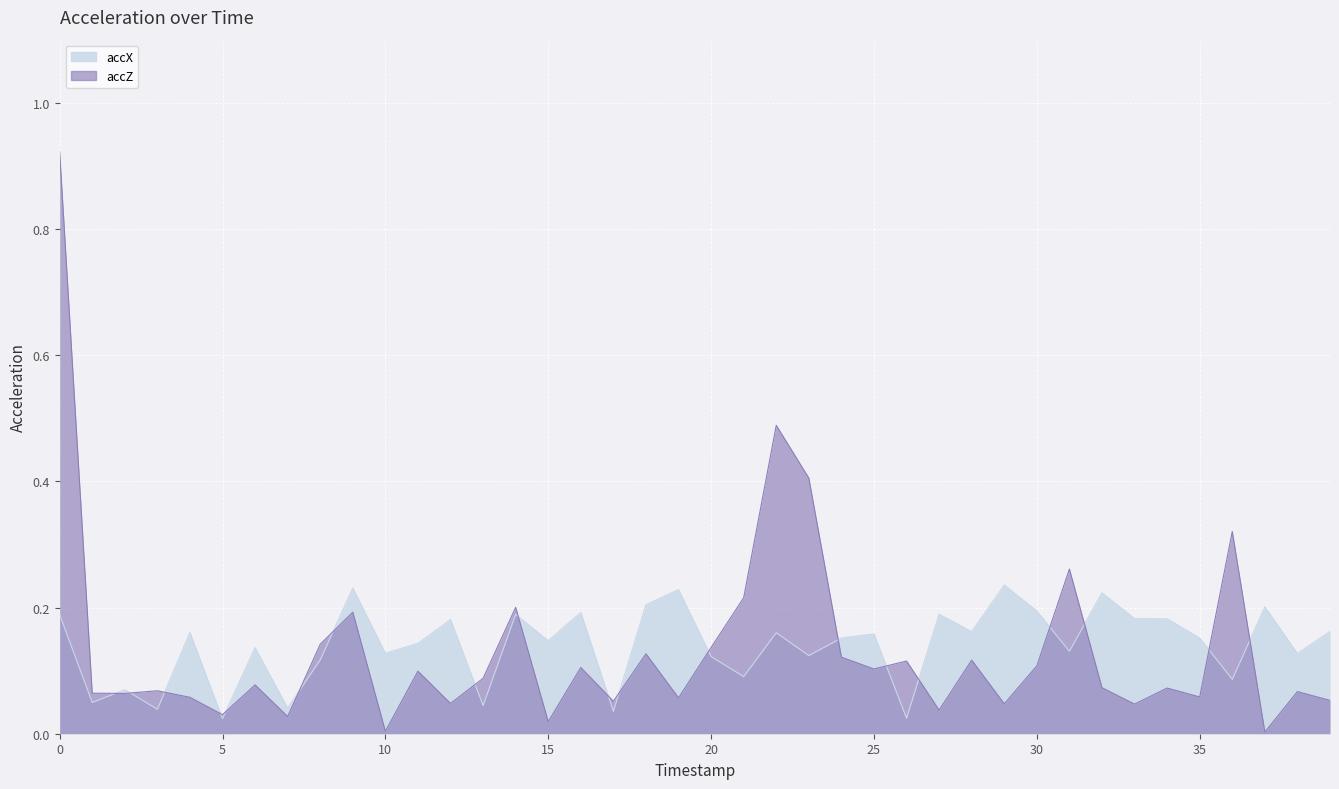

At how many categories does at least one series exceed 0?

40